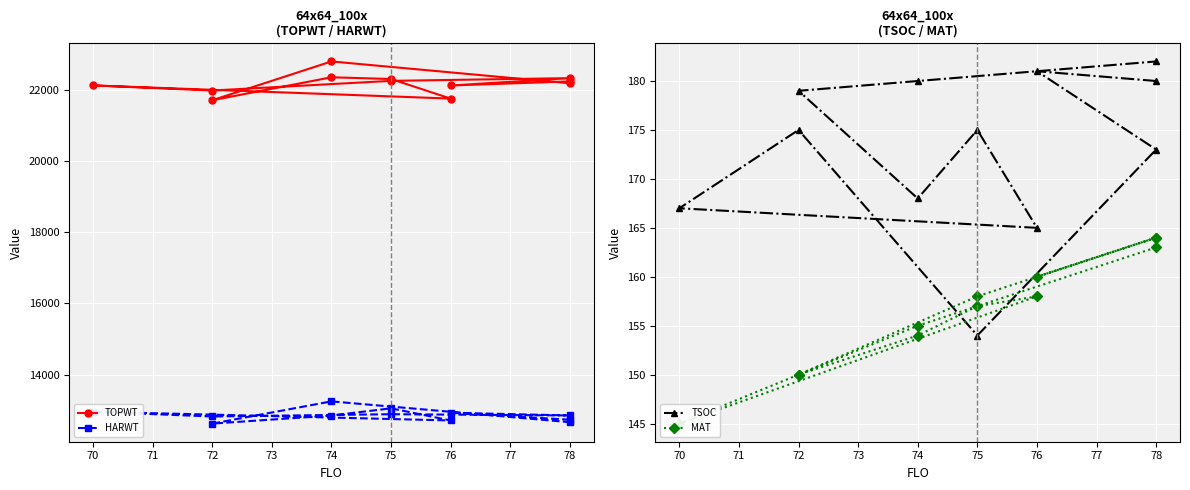

At how many categories does at least one series exceed 16702?

12